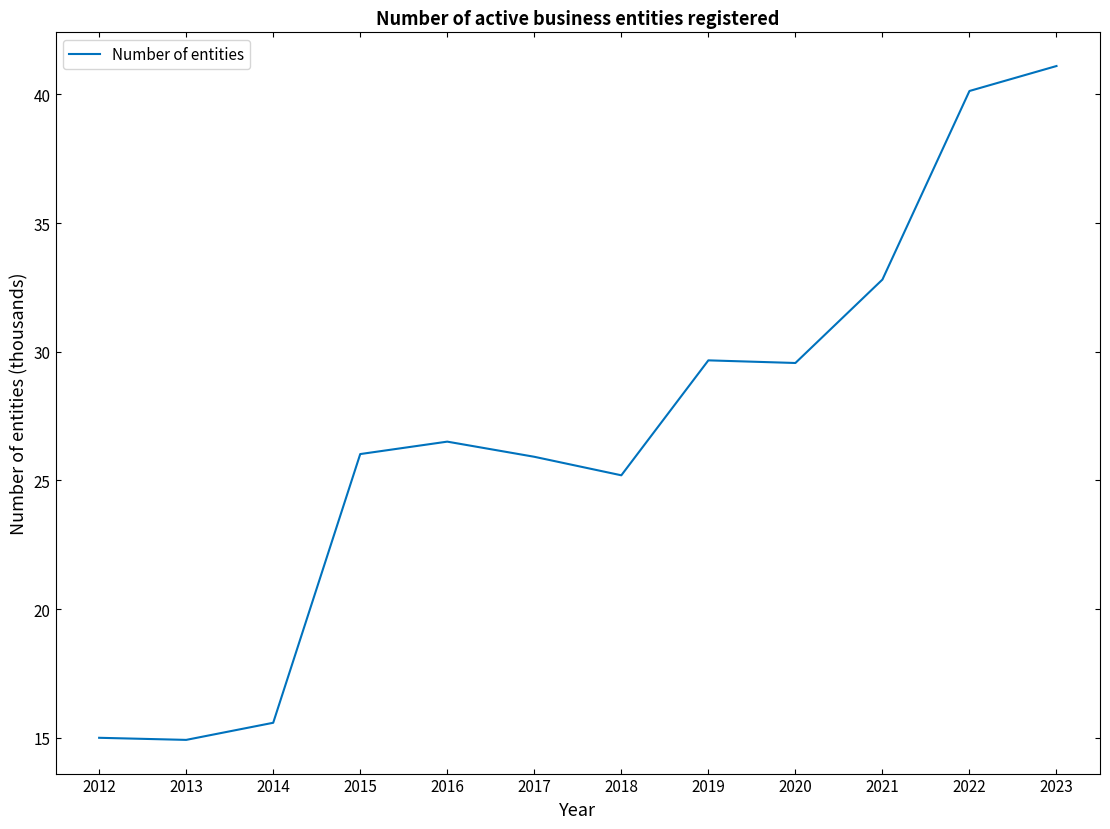

Is this an area chart (filled region under the line)?

No